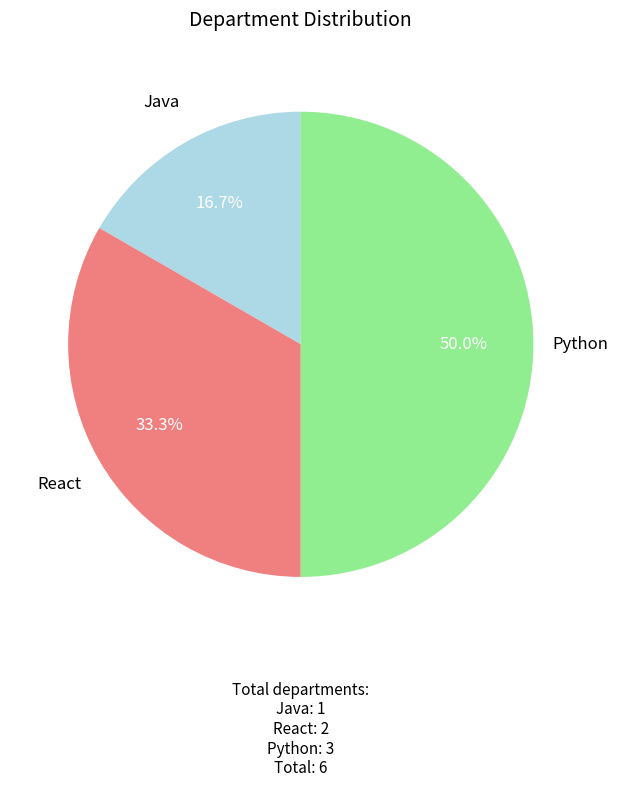

Is it true that Java is 17% of the pie?

True